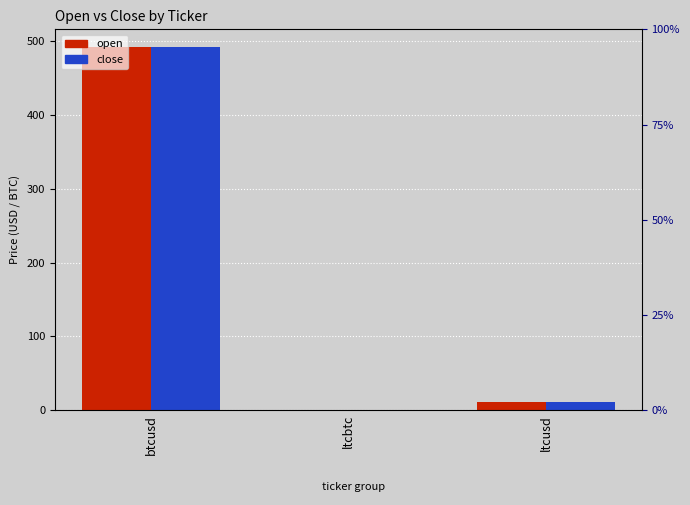

Which series has the largest total across all categories?

close